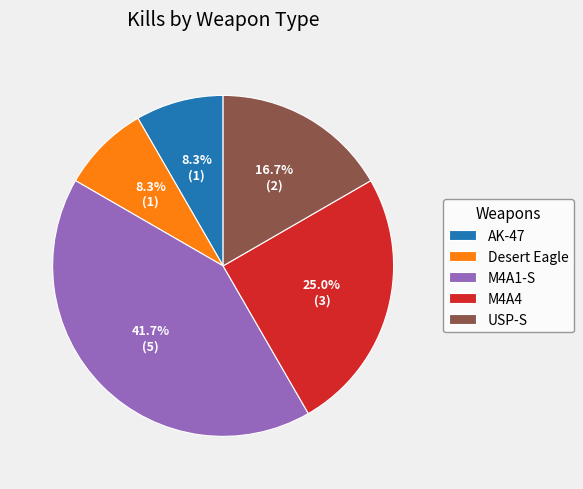

What percentage is the M4A1-S slice, to the nearest percent?

42%